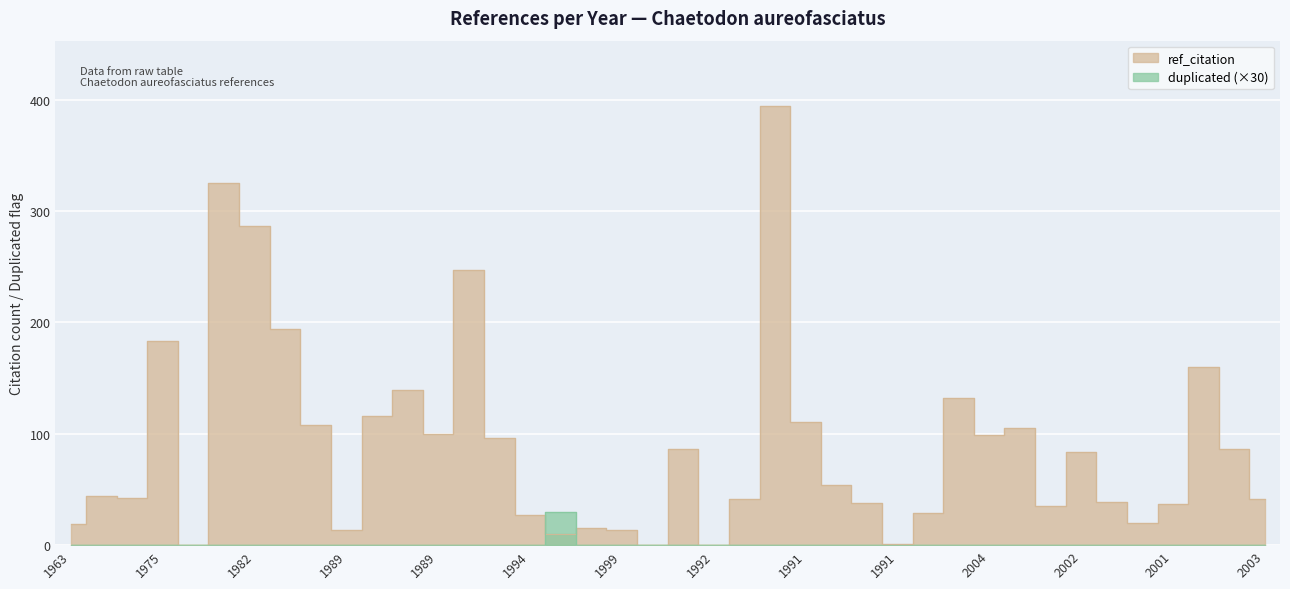

What is the average value of the ref_citation series?

89